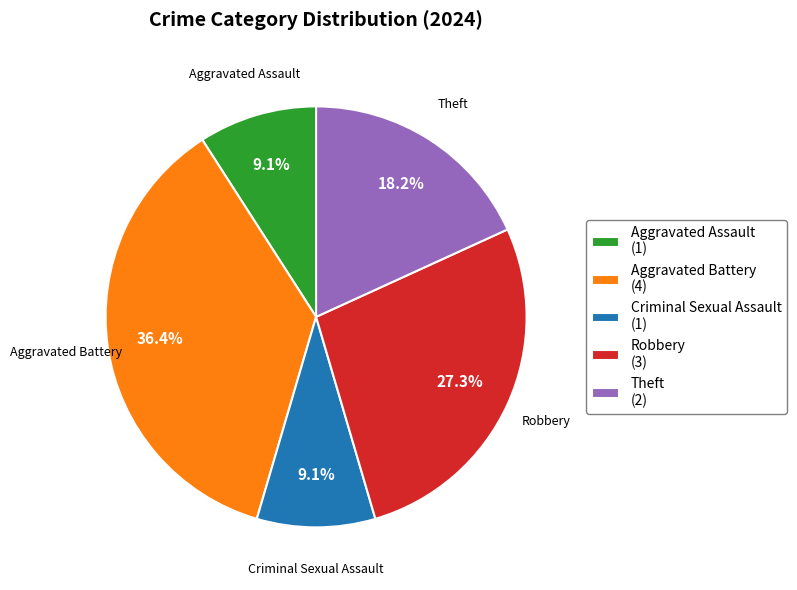

Which slice is the largest?

Aggravated Battery